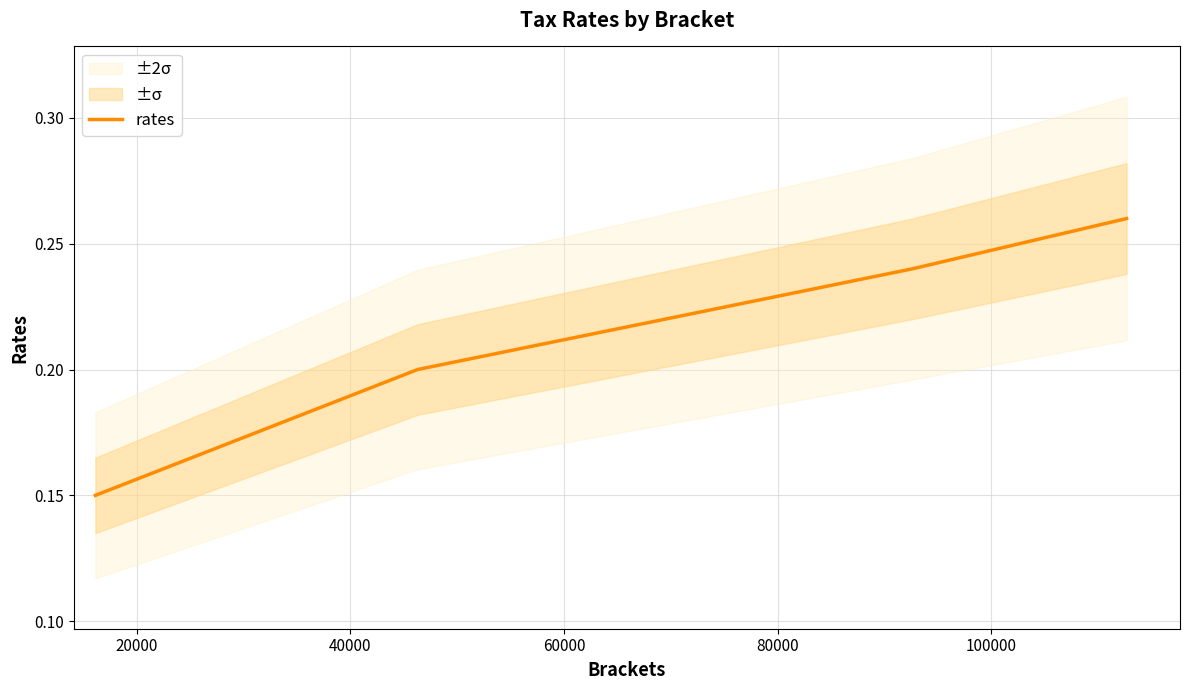

What is the greatest value displayed?

0.3